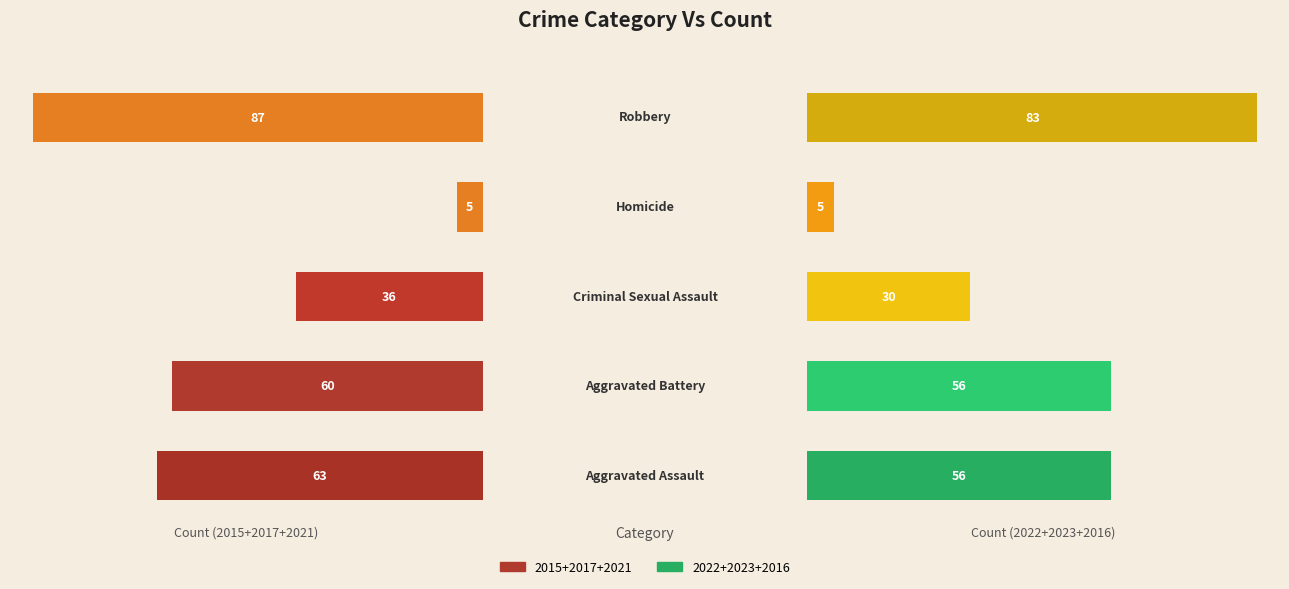

What is the difference between the maximum and minimum values in the Area (2015+2017+2021) series?

82